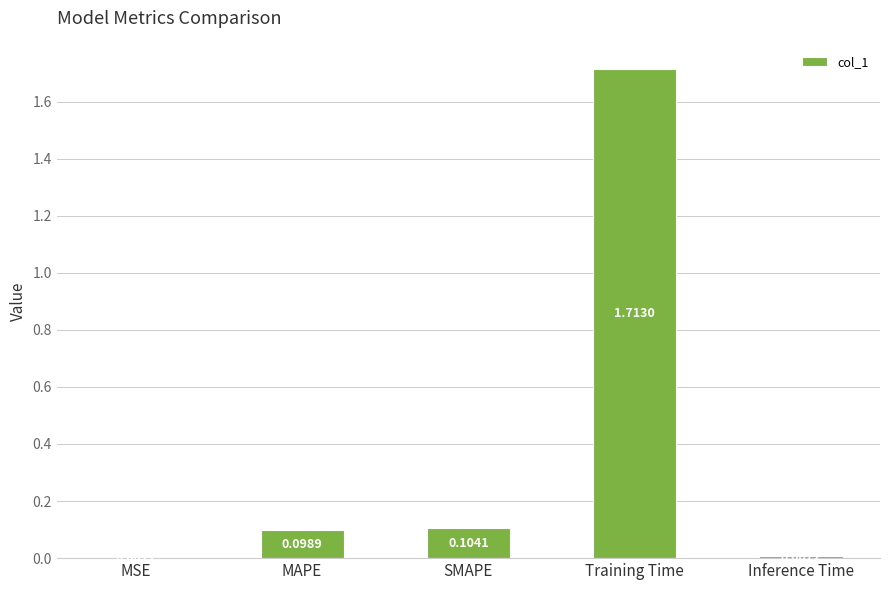

What is the sum of all values?

1.9